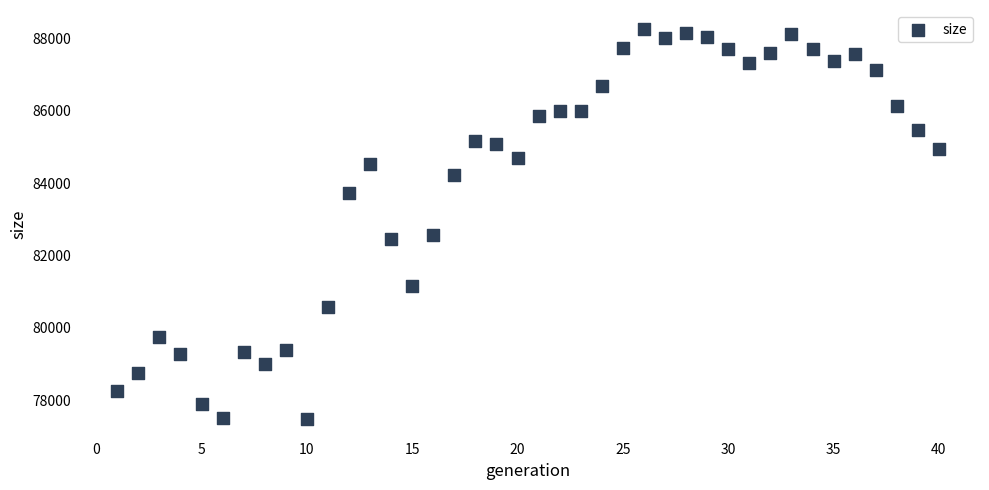

What is the range of Y values (max minus min)?

10765